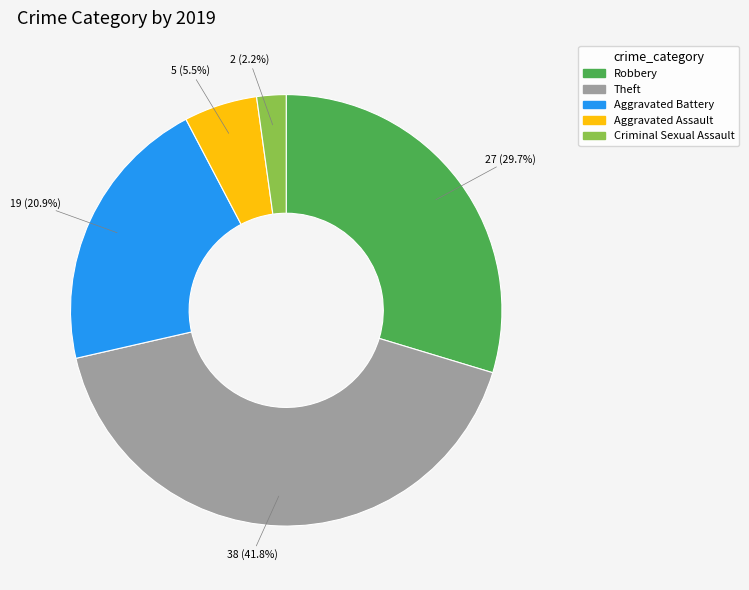

How many segments does this pie chart have?

5